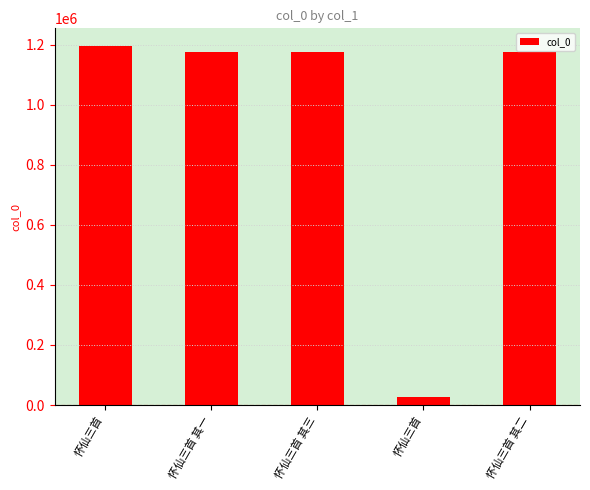

What is the label of the 5th bar from the right?

怀仙三首